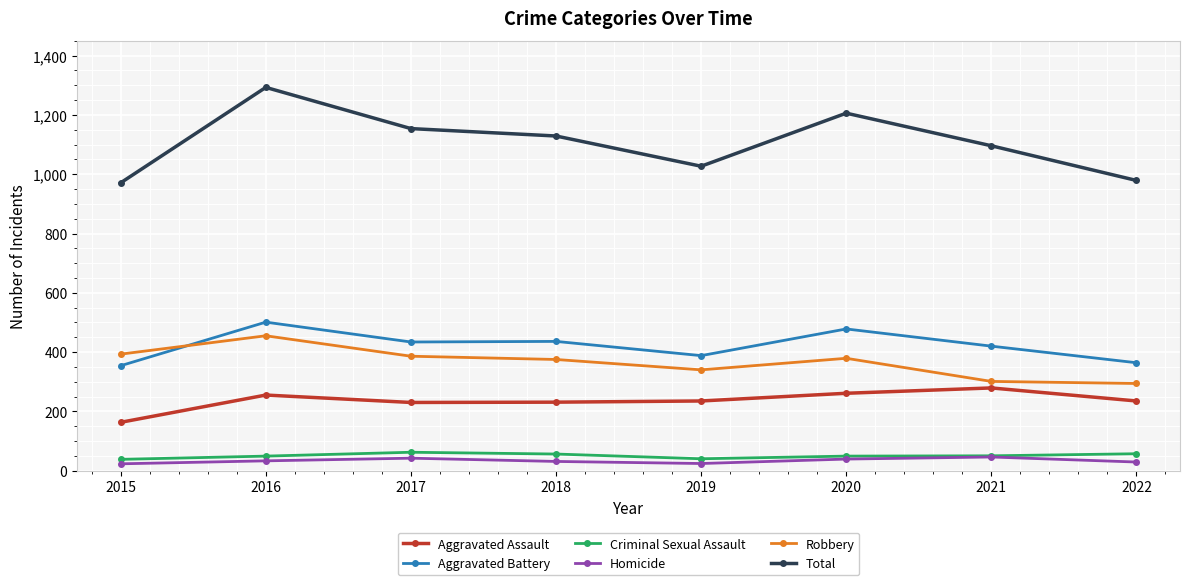

Which series has the largest total across all categories?

Total